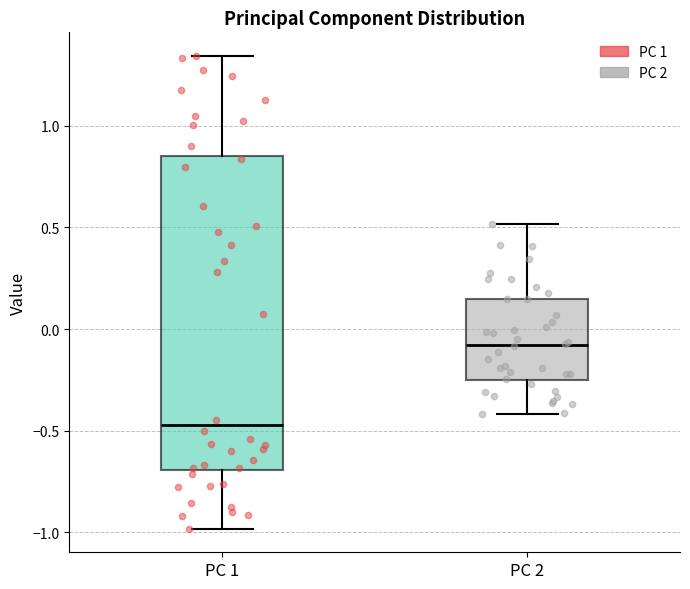

Which box has the lowest median line?

PC 1